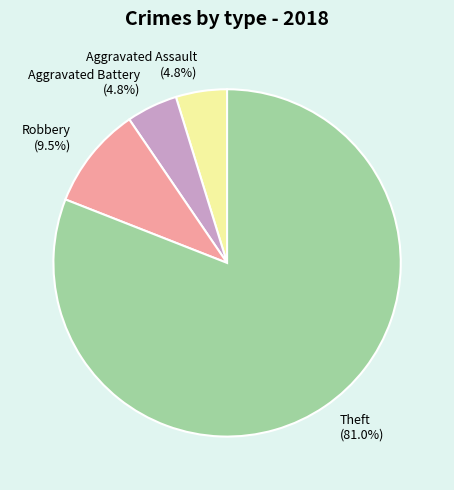

Which slice represents more than half of the pie?

Theft